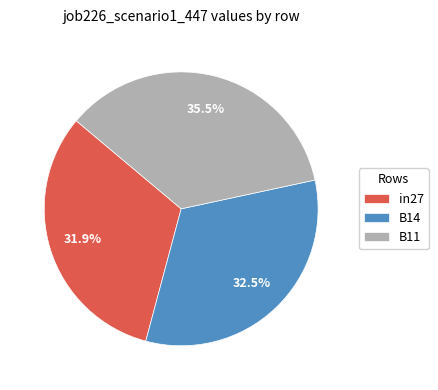

True or false: B11 accounts for 22% of the total.

False